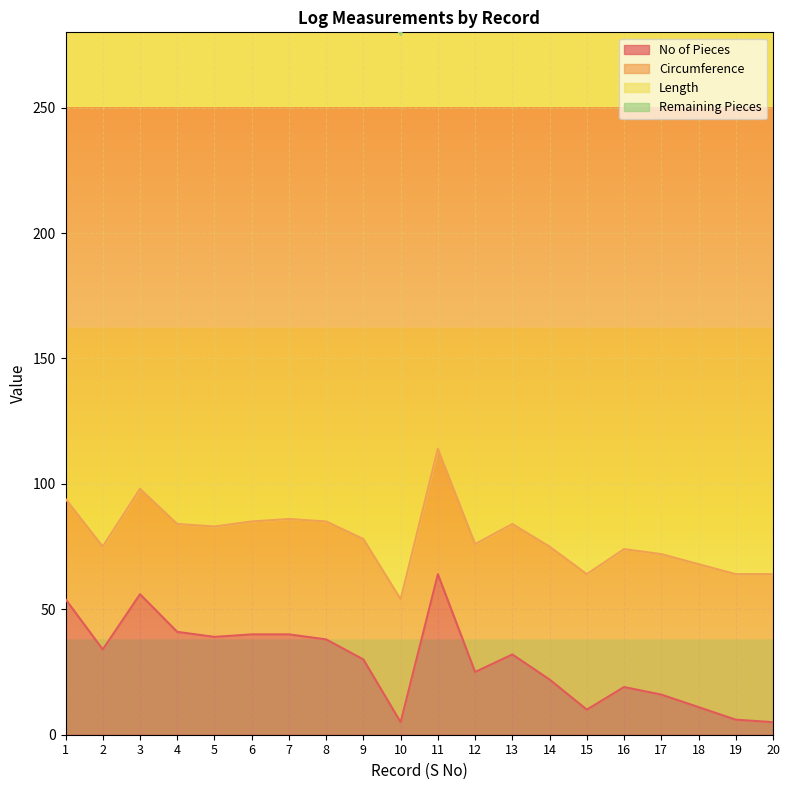

Which category has the highest value in the No of Pieces series?

11